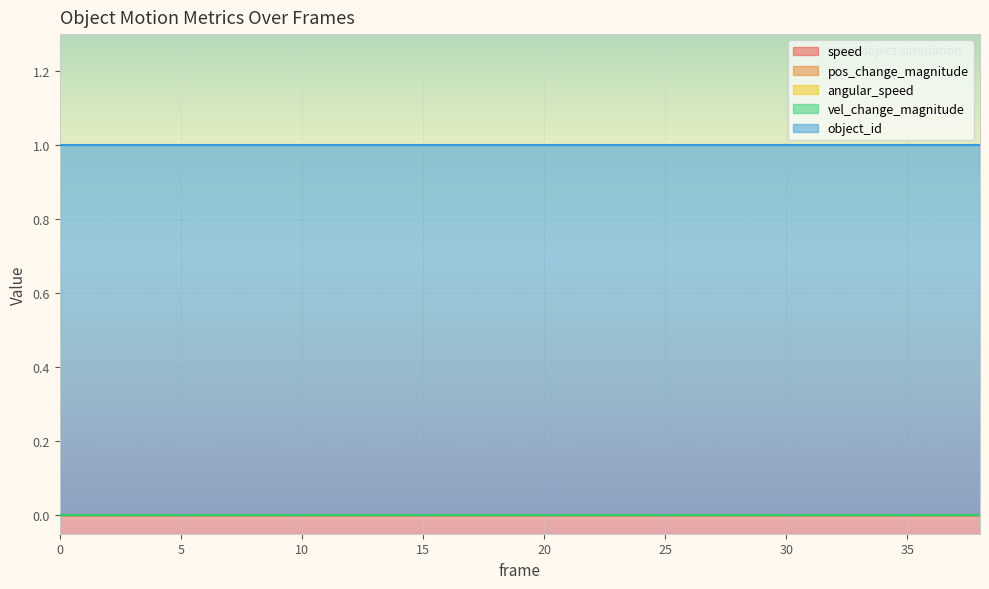

What are all the series names shown in the legend?

speed, pos_change_magnitude, angular_speed, vel_change_magnitude, object_id